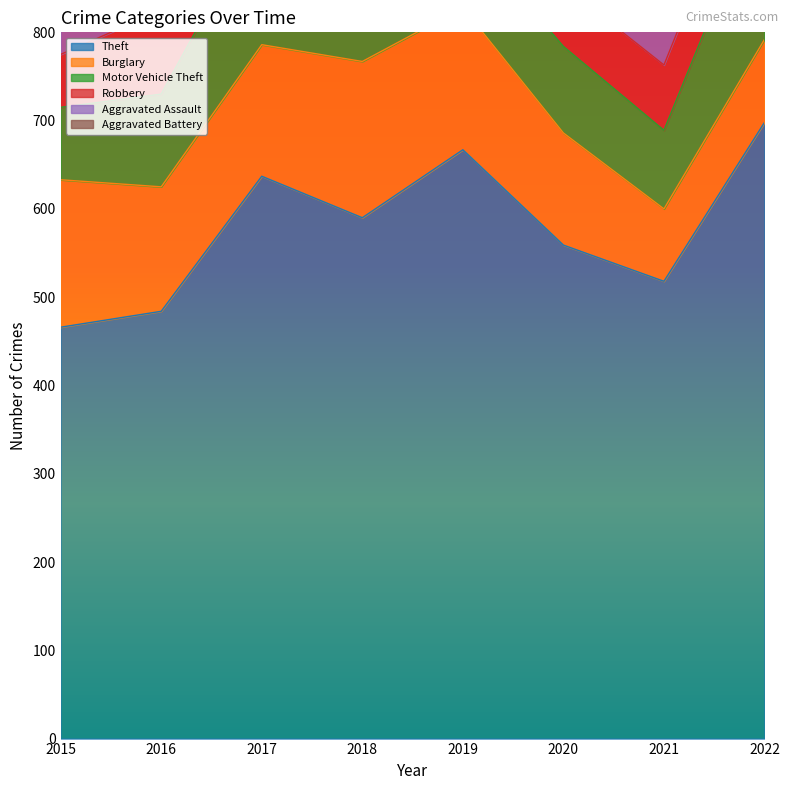

How many values in the Aggravated Battery series are below 38?

3